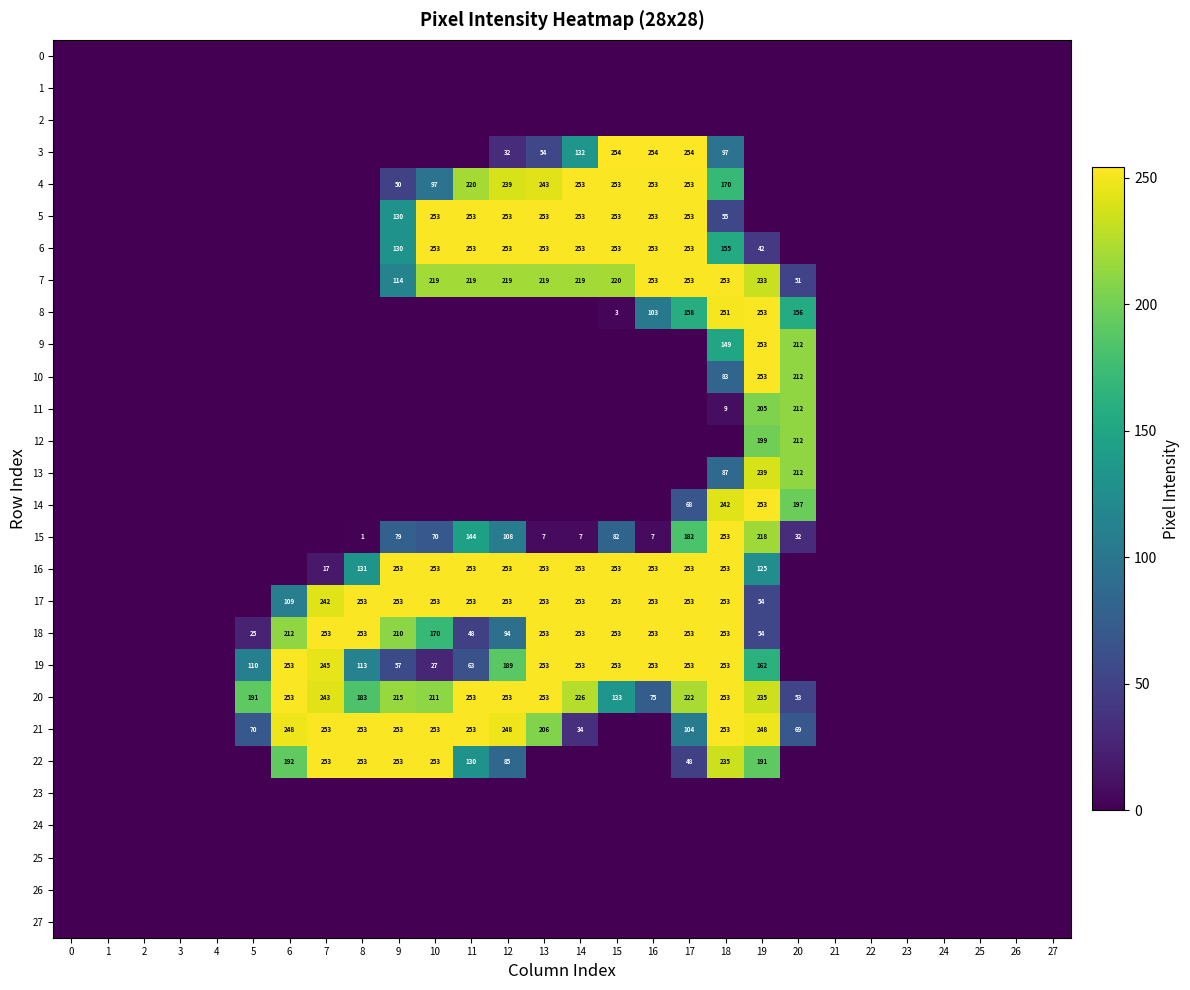

Rank the series by their maximum value, from lowest to highest.

0, 1, 2, 23, 24, 25, 26, 27, 11, 12, 13, 4, 5, 6, 7, 8, 9, 10, 14, 15, 16, 17, 18, 19, 20, 21, 22, 3